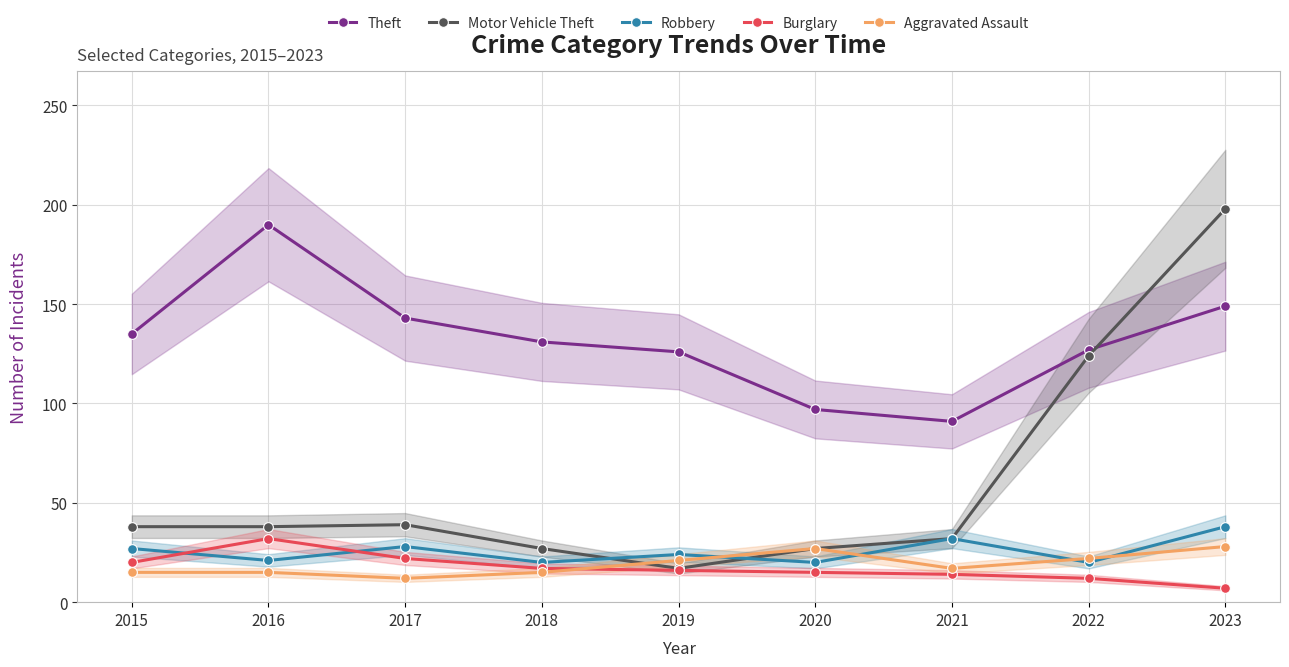

At which category does the chart reach its minimum across all series?

2023